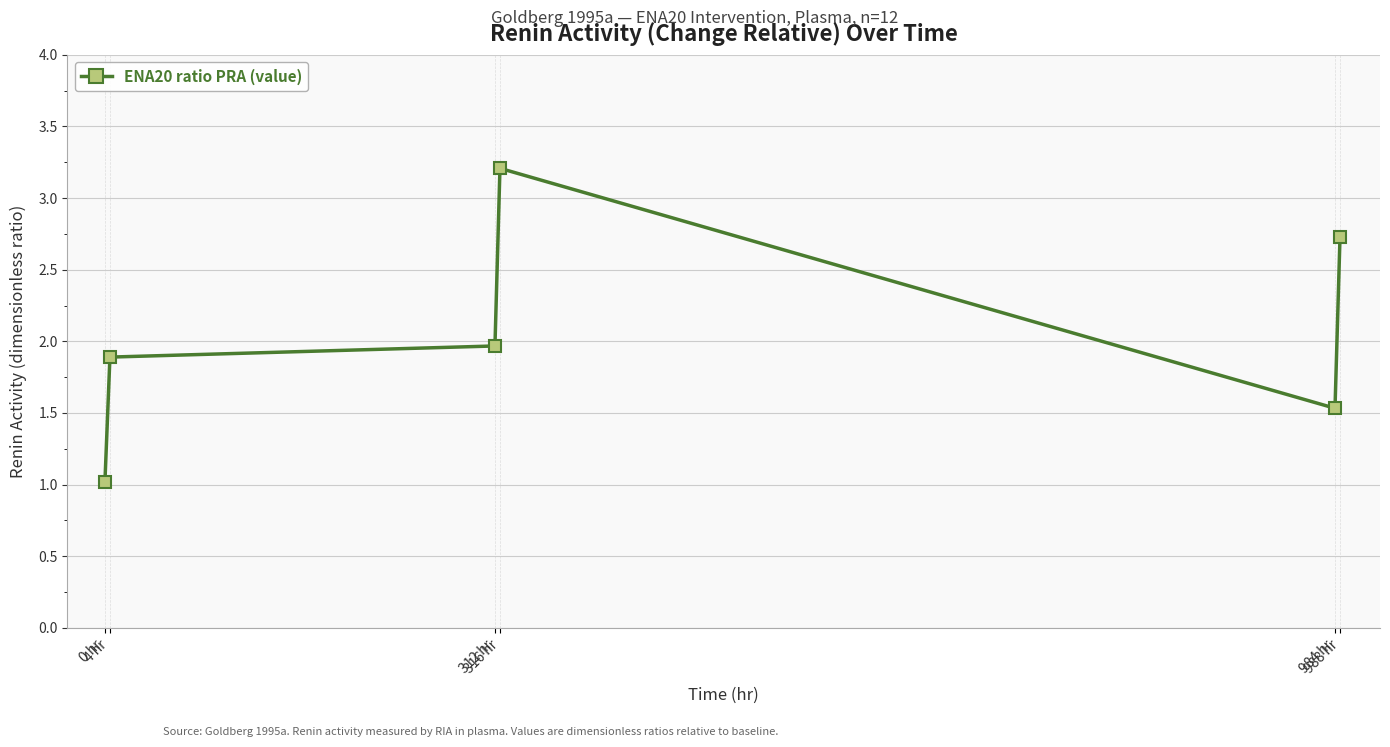

Rank the categories by value from highest to lowest.

316 hr, 988 hr, 312 hr, 4 hr, 984 hr, 0 hr